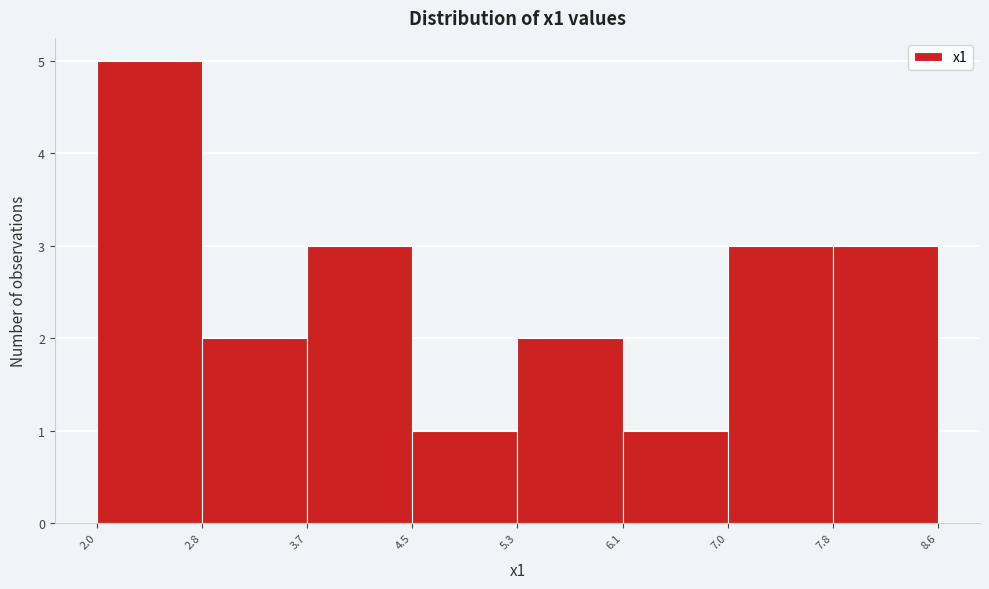

What is the height of the bar covering 5.3 to 6.1 on the x-axis? The values are not printed on the chart, so give them approximately, as read against the axis.

2